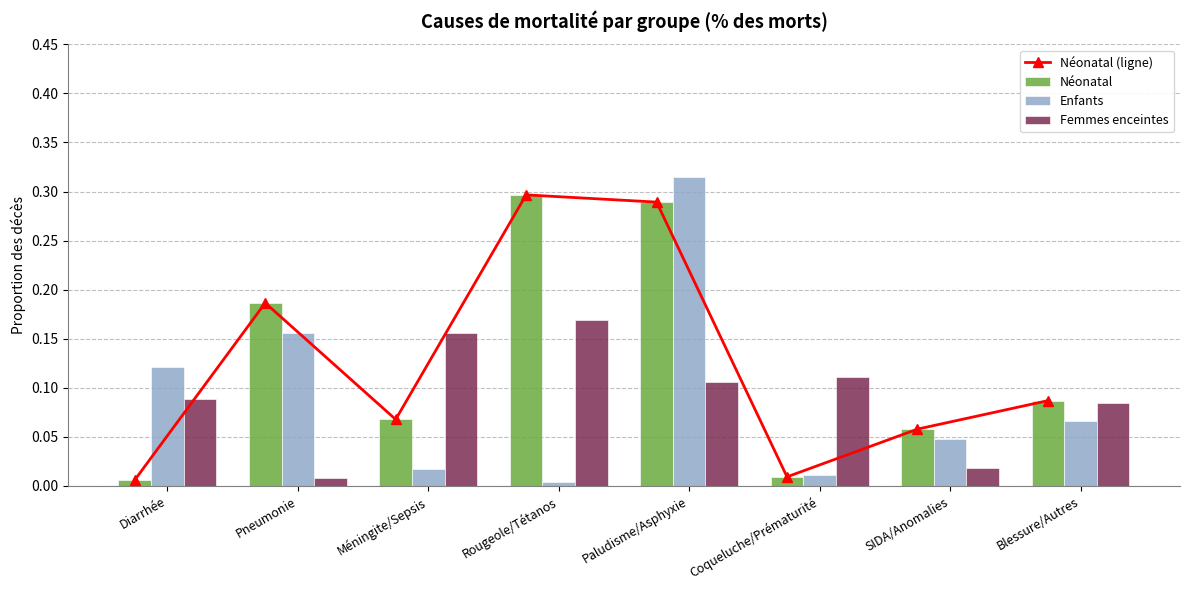

Rank the series at Paludisme/Asphyxie from highest to lowest value.

Enfants, Néonatal (ligne), Néonatal, Femmes enceintes